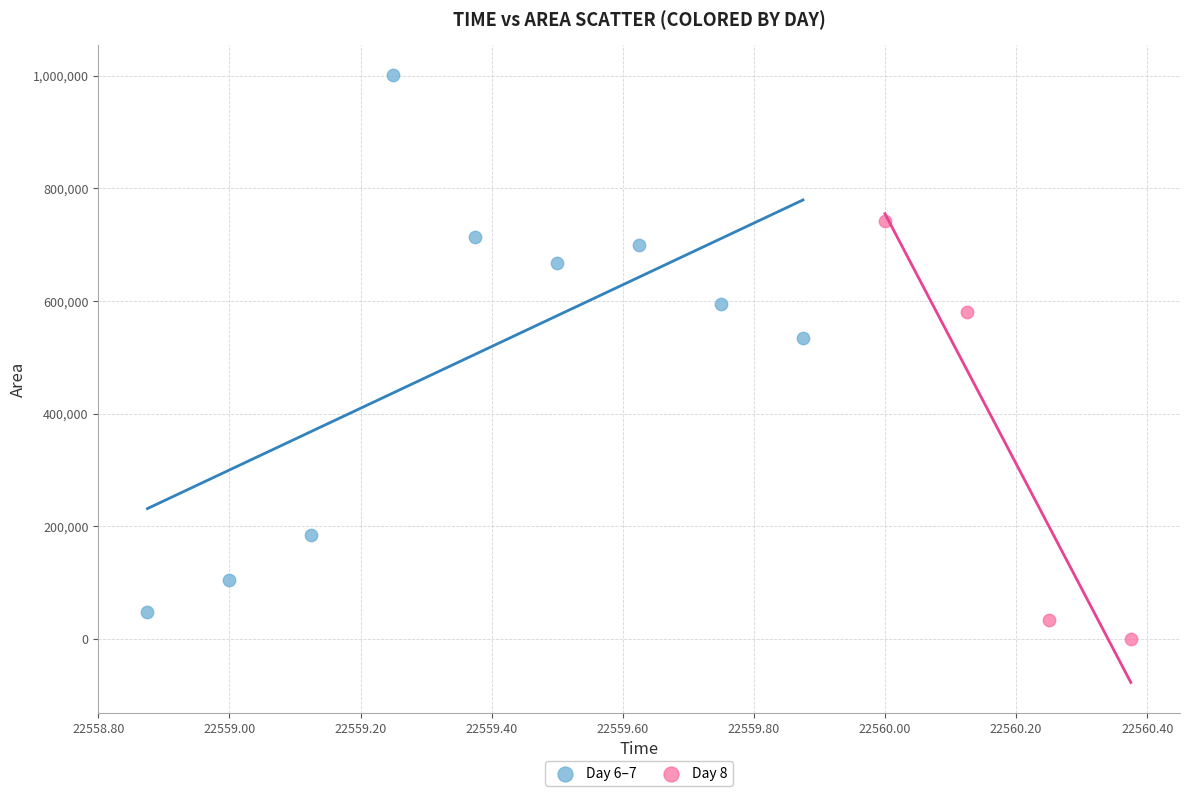

What are all the series names shown in the legend?

Day 6–7, Day 8